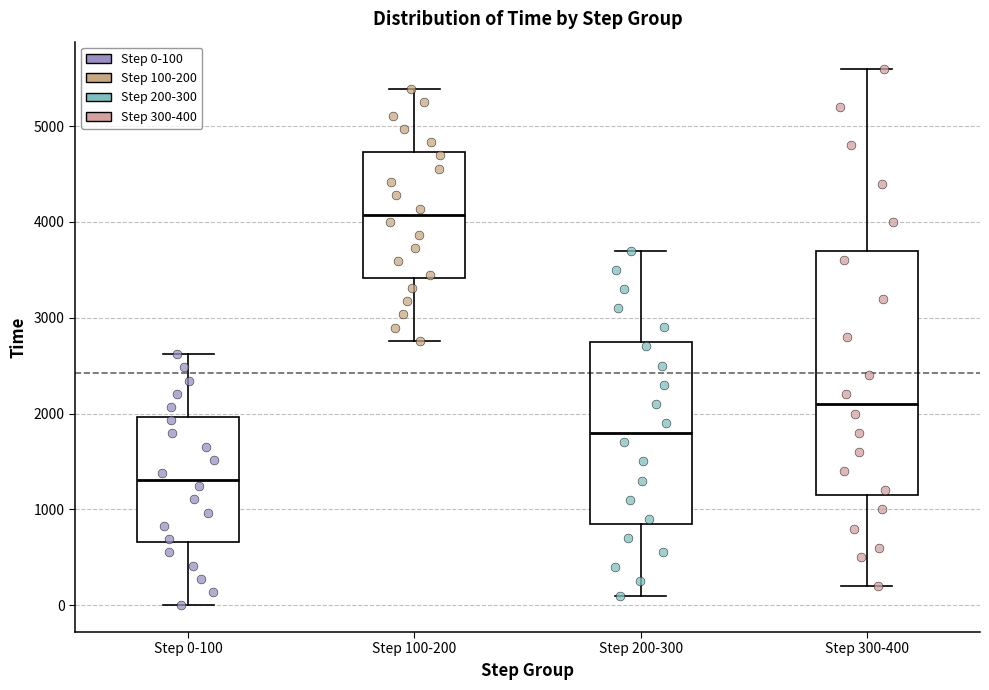

Which box has the highest median line?

Step 100-200